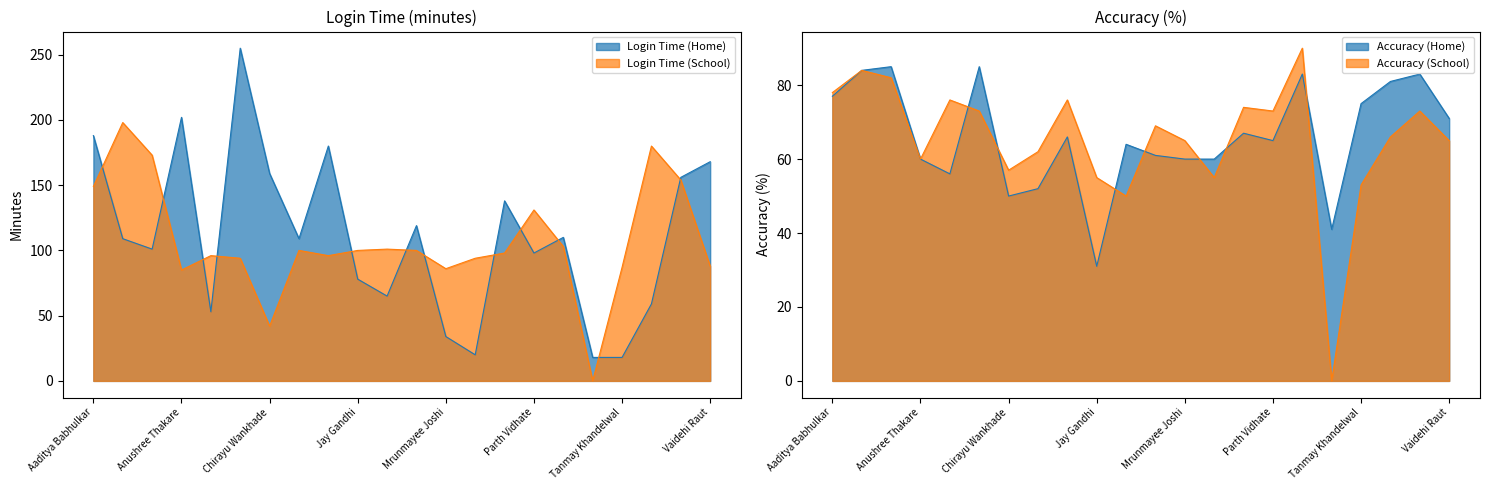

How many interior local peaks does the Login Time (Home) series have?

6